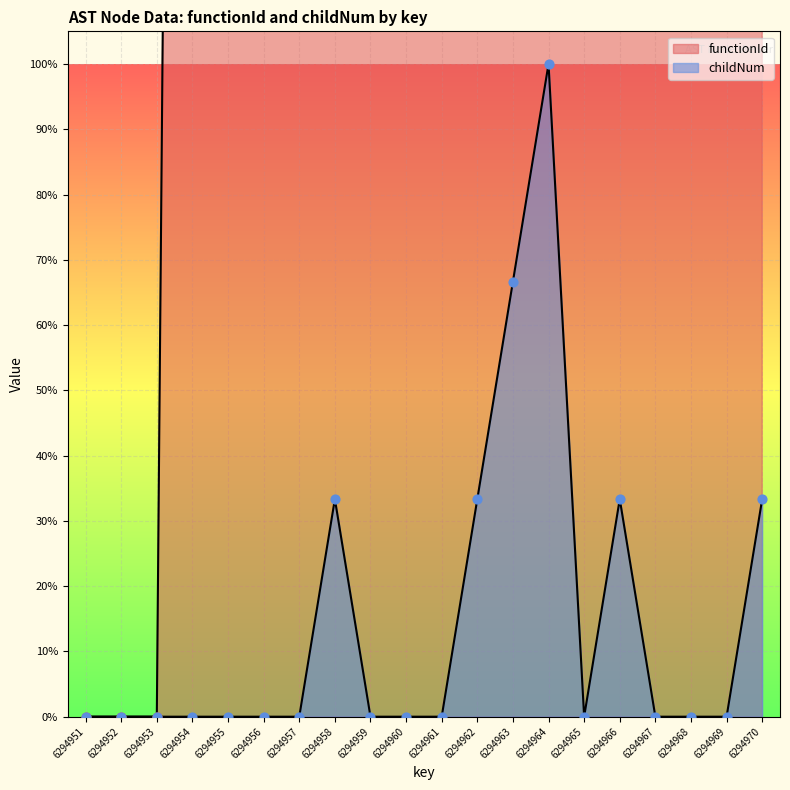

Which series has the largest total across all categories?

functionId